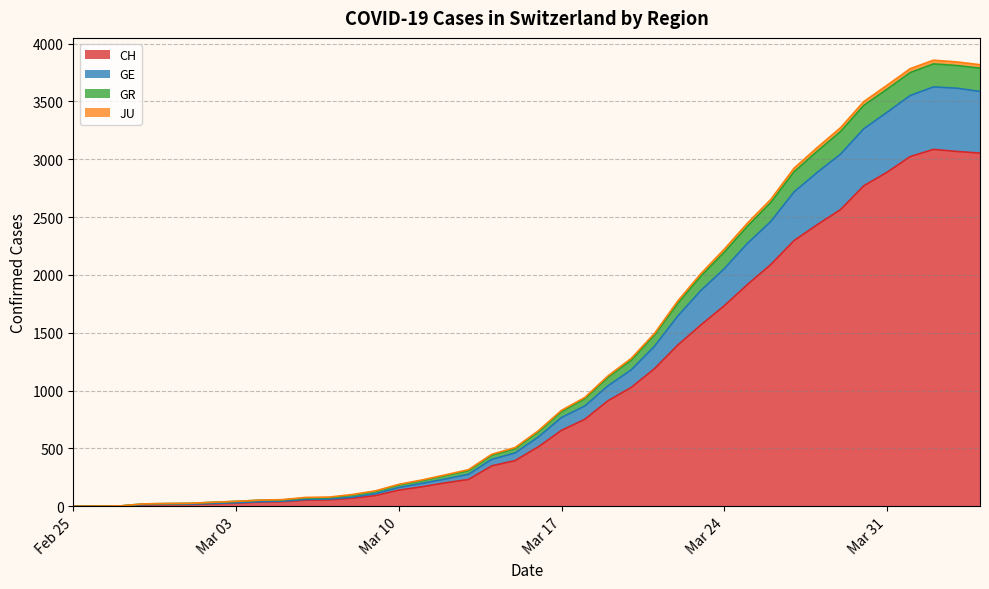

What is the maximum value for CH?

3086